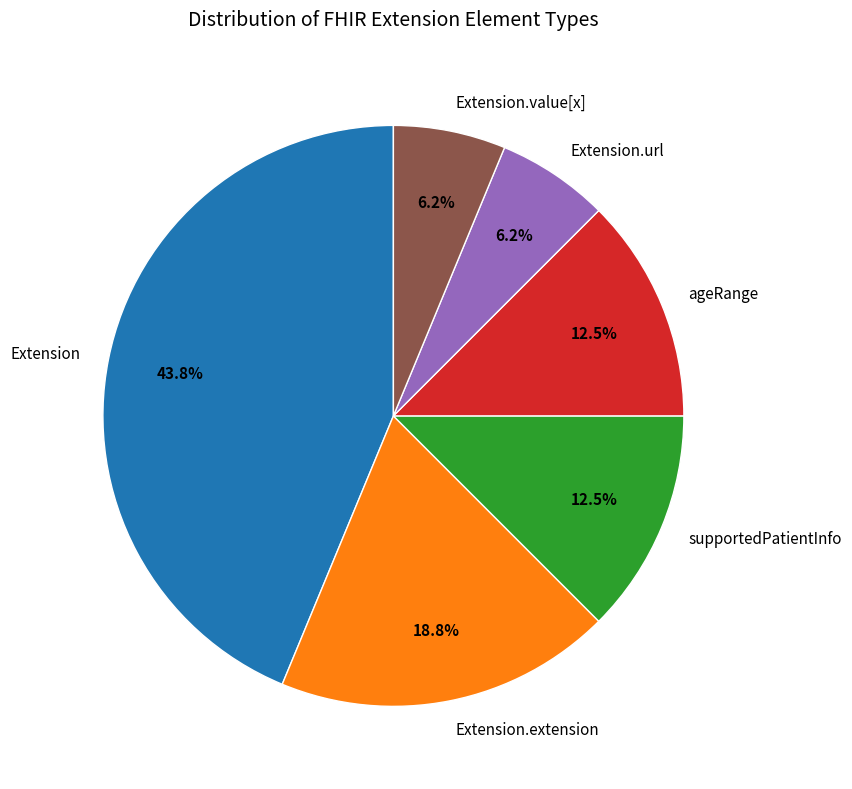

What is the largest slice in the pie chart?

Extension